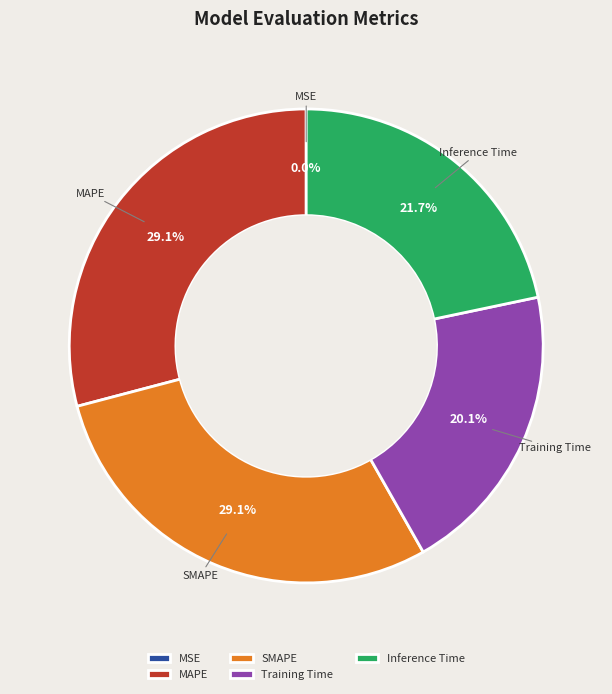

Combined, what portion of the pie is MAPE and SMAPE?

58.2%